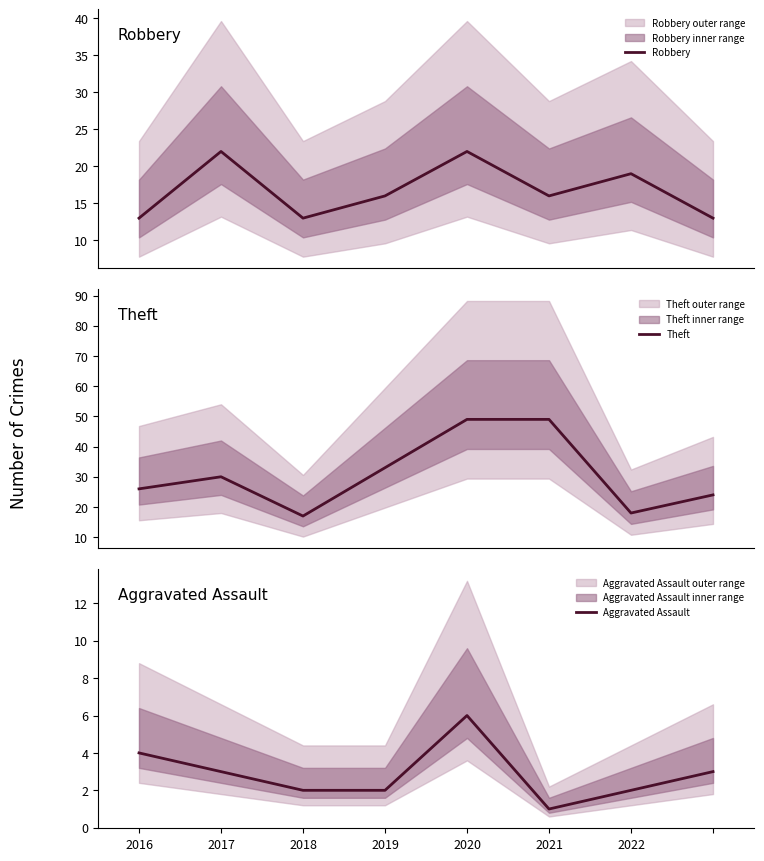

How many interior local valleys does the Theft series have?

2